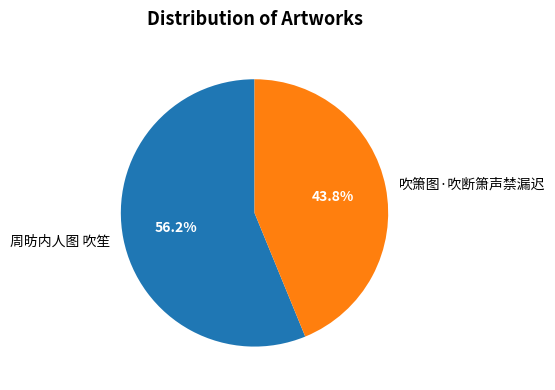

True or false: 吹箫图·吹断箫声禁漏迟 accounts for 30% of the total.

False